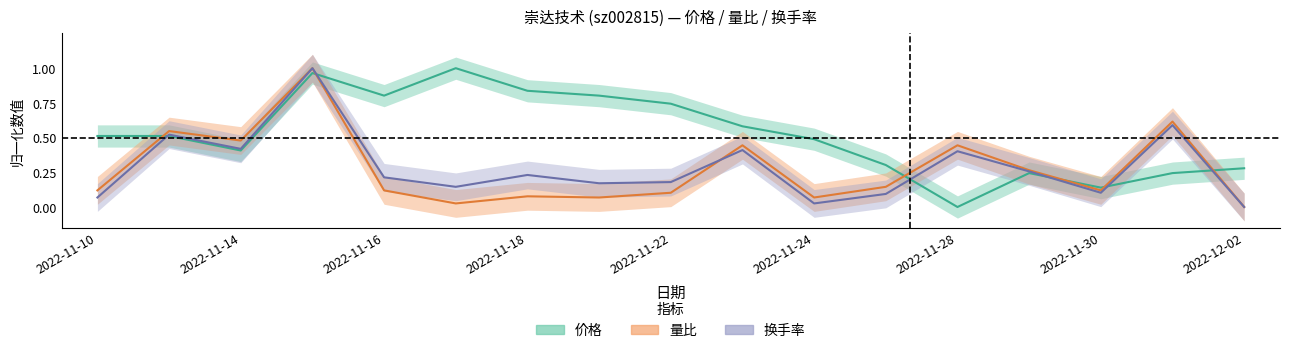

What is the sum of all 价格 values?

8.9